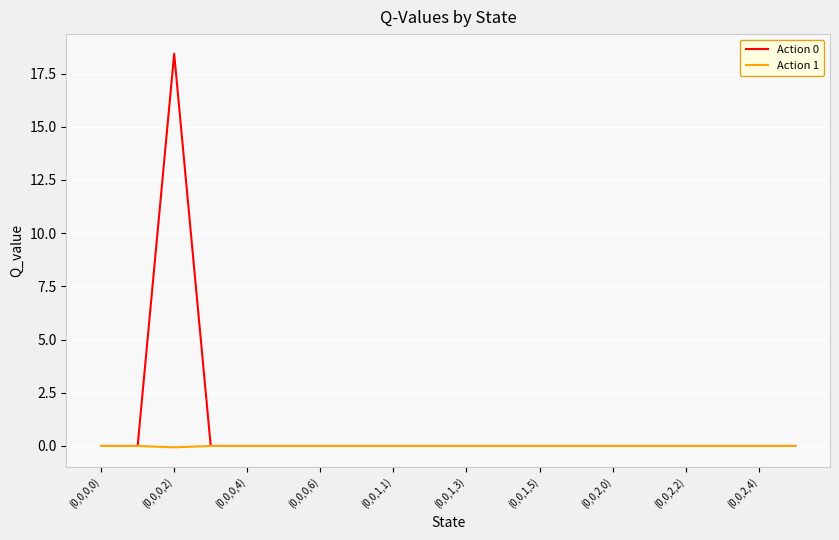

Which series has the largest total across all categories?

Action 0